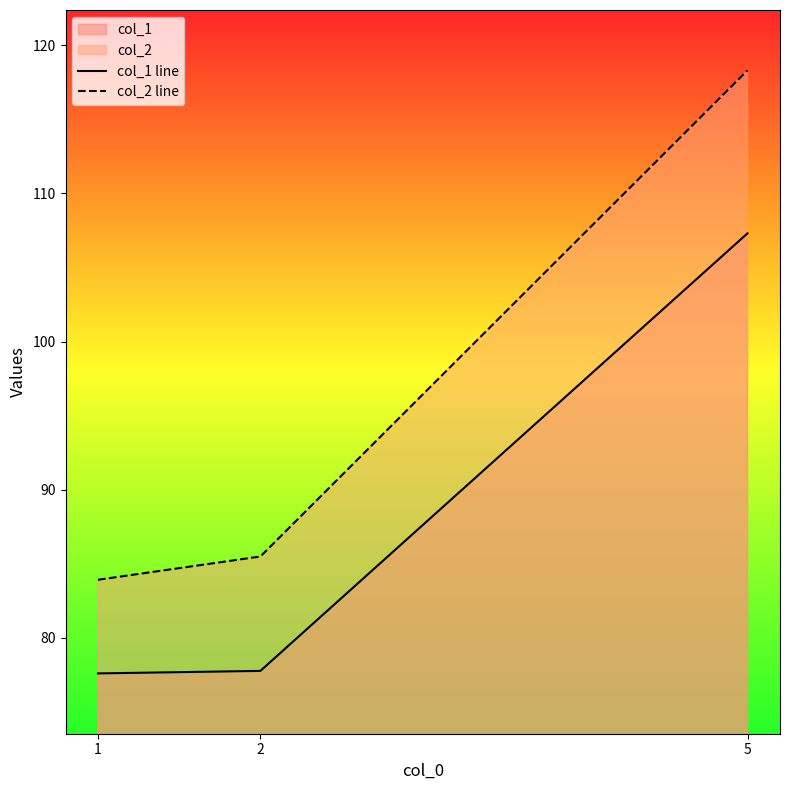

Reading right to left, what are all the values shown in this chart?

col_1 line: 107.3	77.8	77.6
col_2 line: 118.3	85.5	83.9